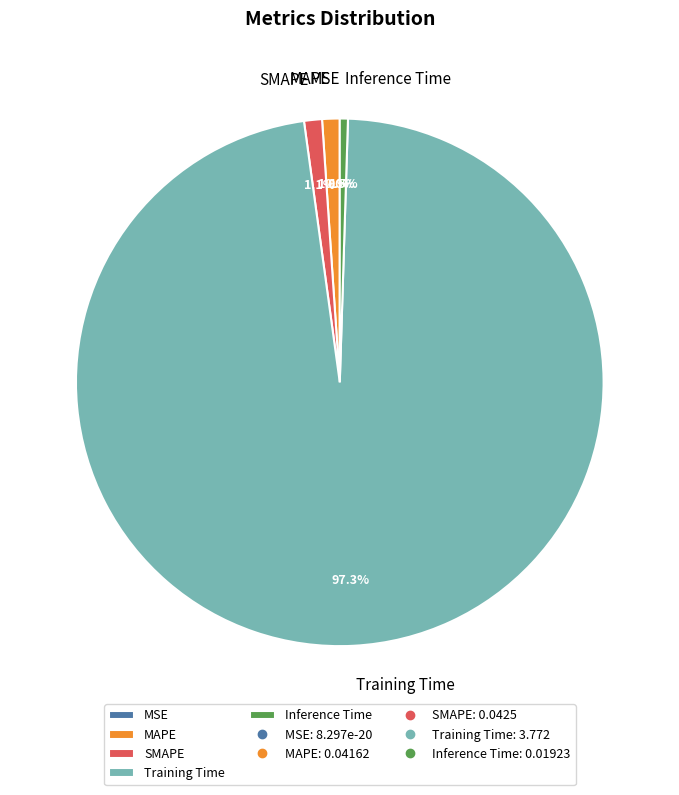

To the nearest percent, what portion does Training Time represent?

97%